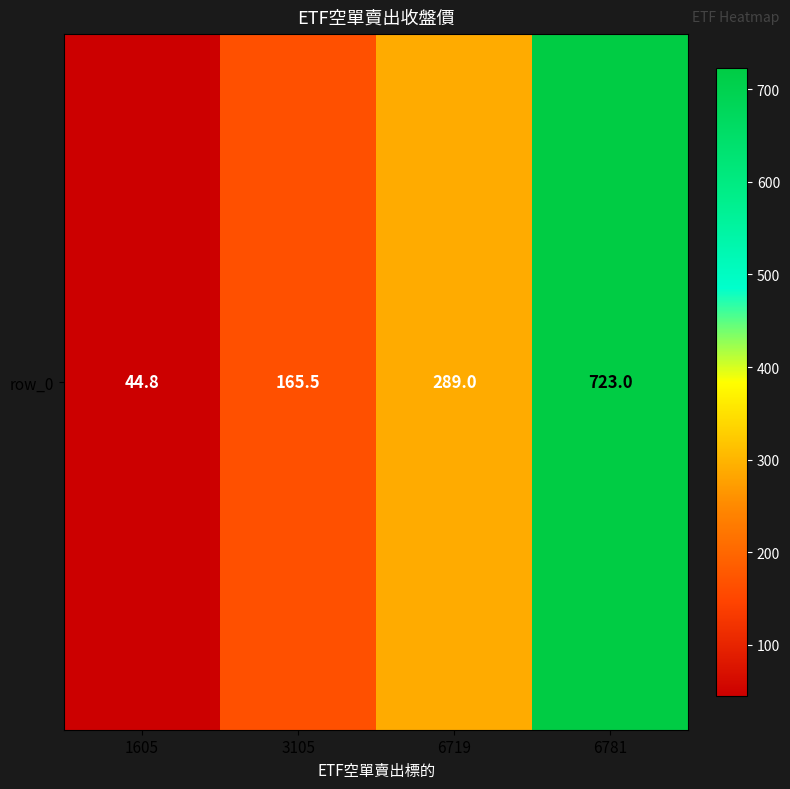

Where does the data first go above 289?

6781